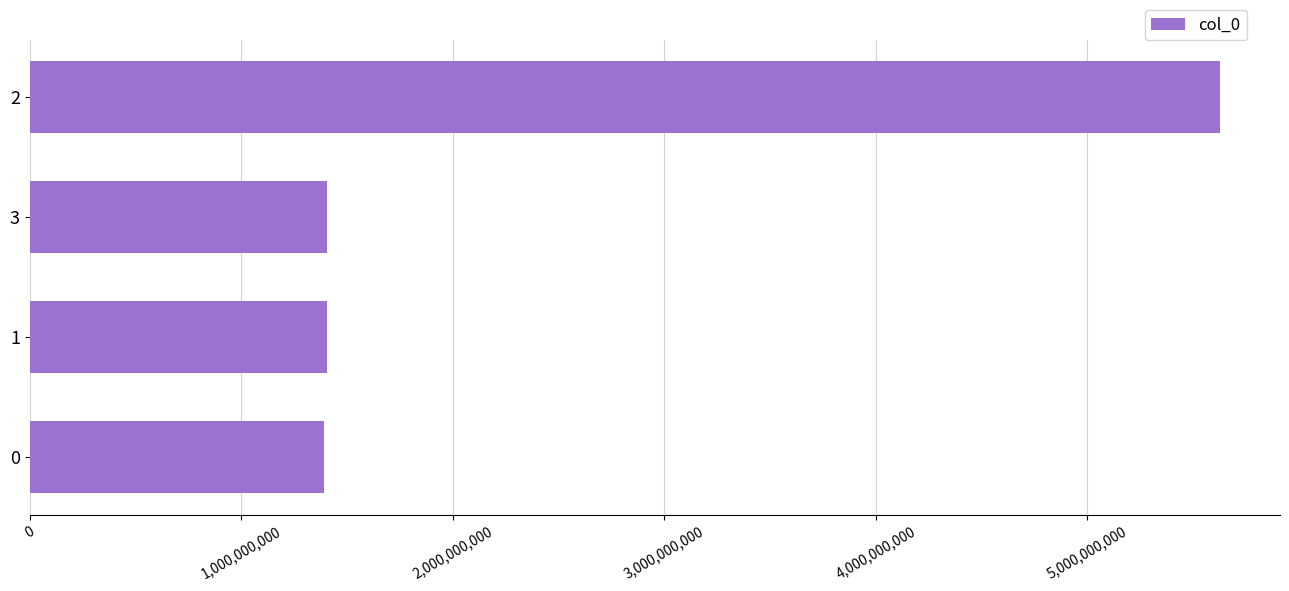

What is the value of the 3rd bar from the top?

1404224358